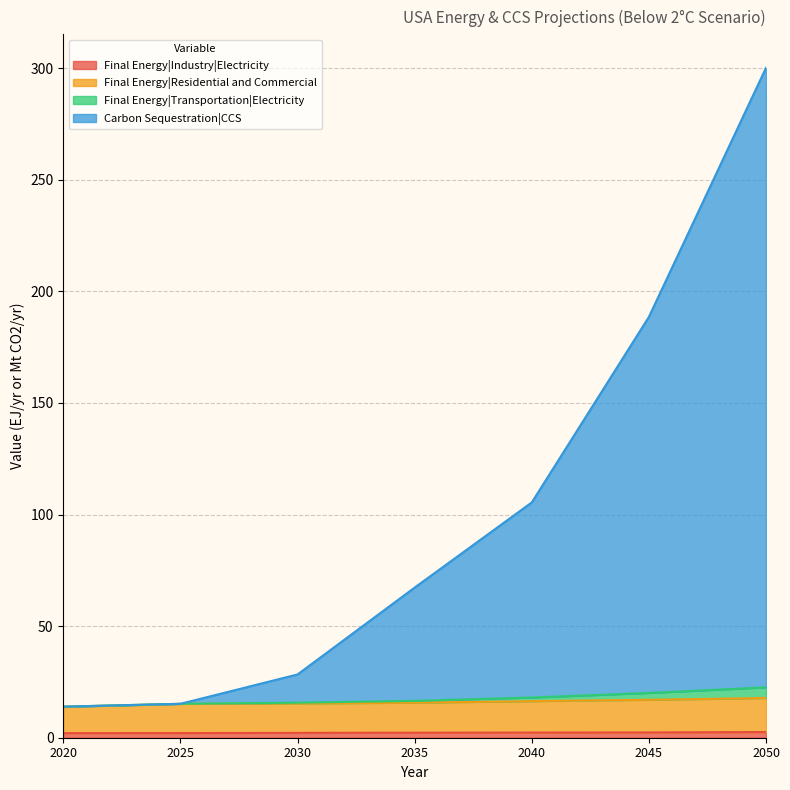

Count the number of categories in the chart.

7